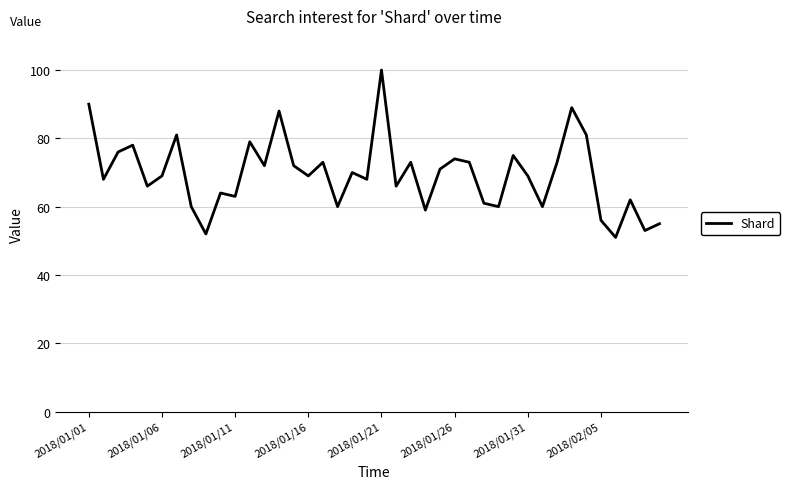

What is the greatest value displayed?

100